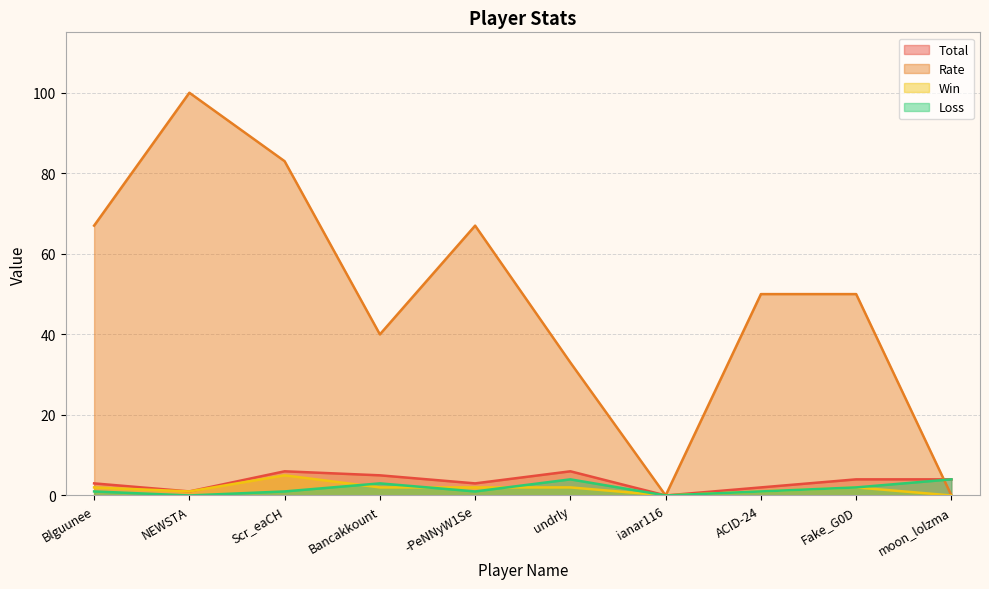

What are all the series names shown in the legend?

Total, Rate, Win, Loss